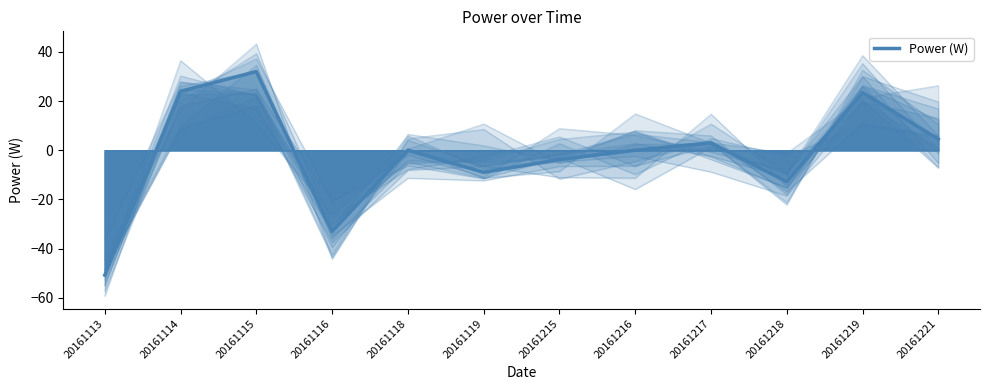

What is the difference between the second highest and second lowest values?

57.0